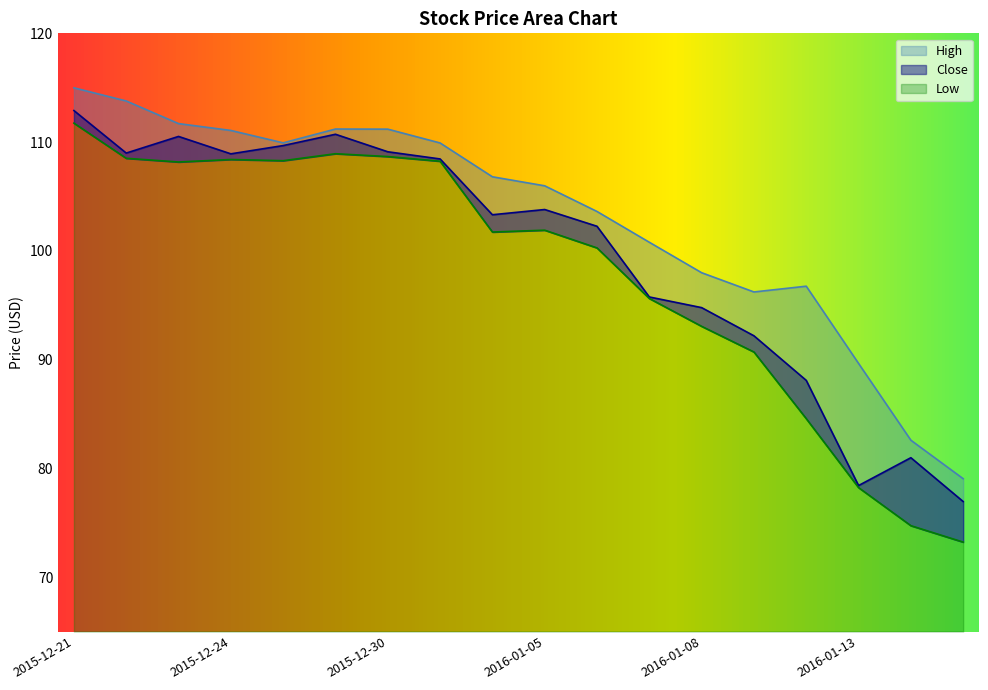

What is the difference between the second highest and minimum values in the Close series?

33.8